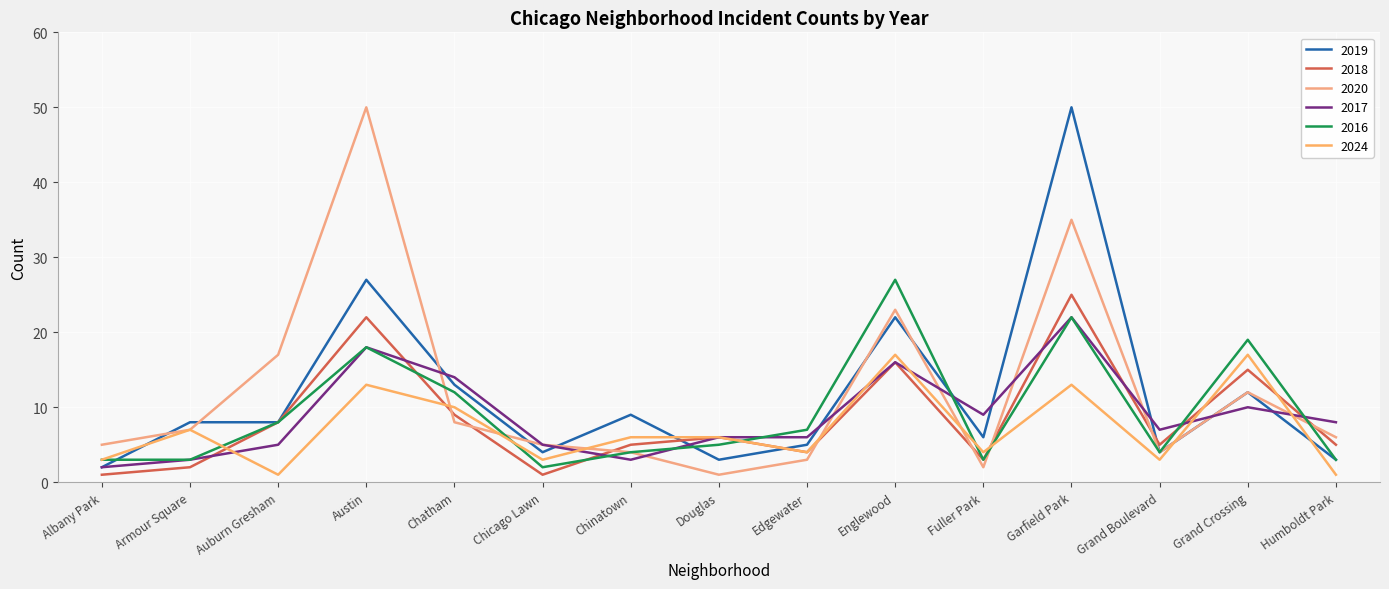

Does the chart have visible grid lines?

Yes